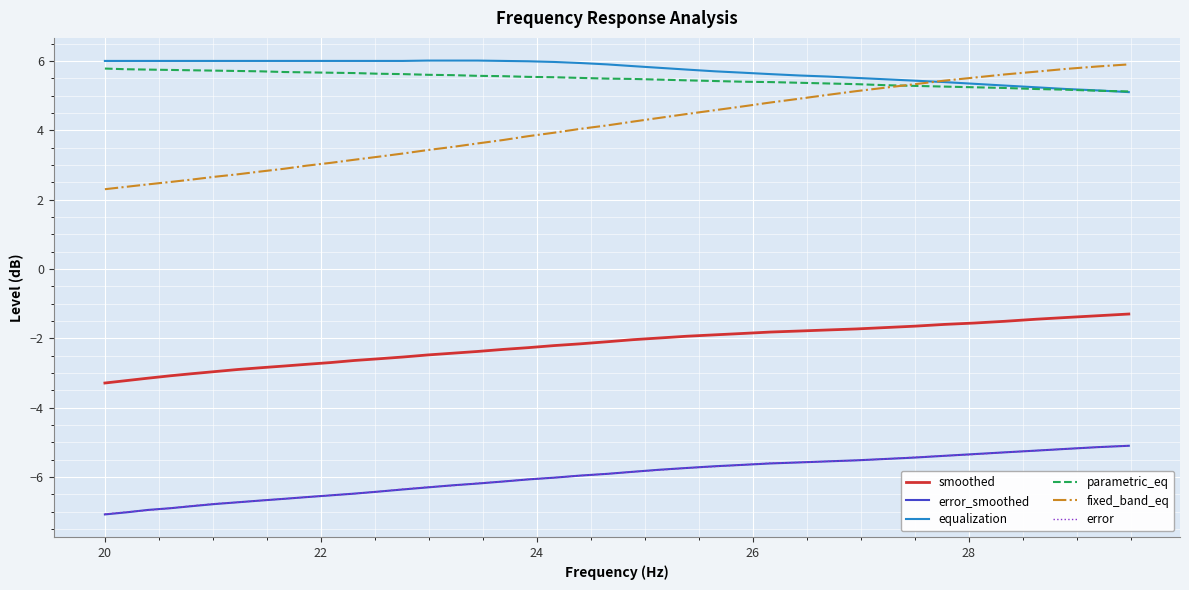

What is the difference between the second highest and minimum values in the parametric_eq series?

0.6